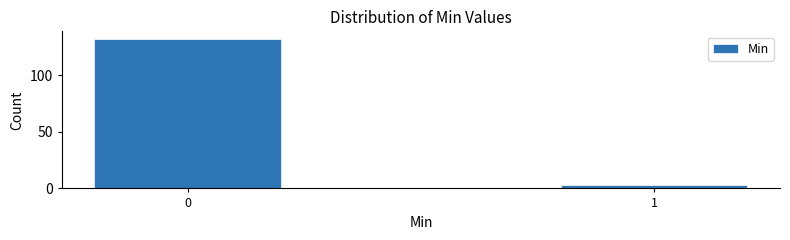

Reading left to right, extract all data points from this chart.

0=132	1=3